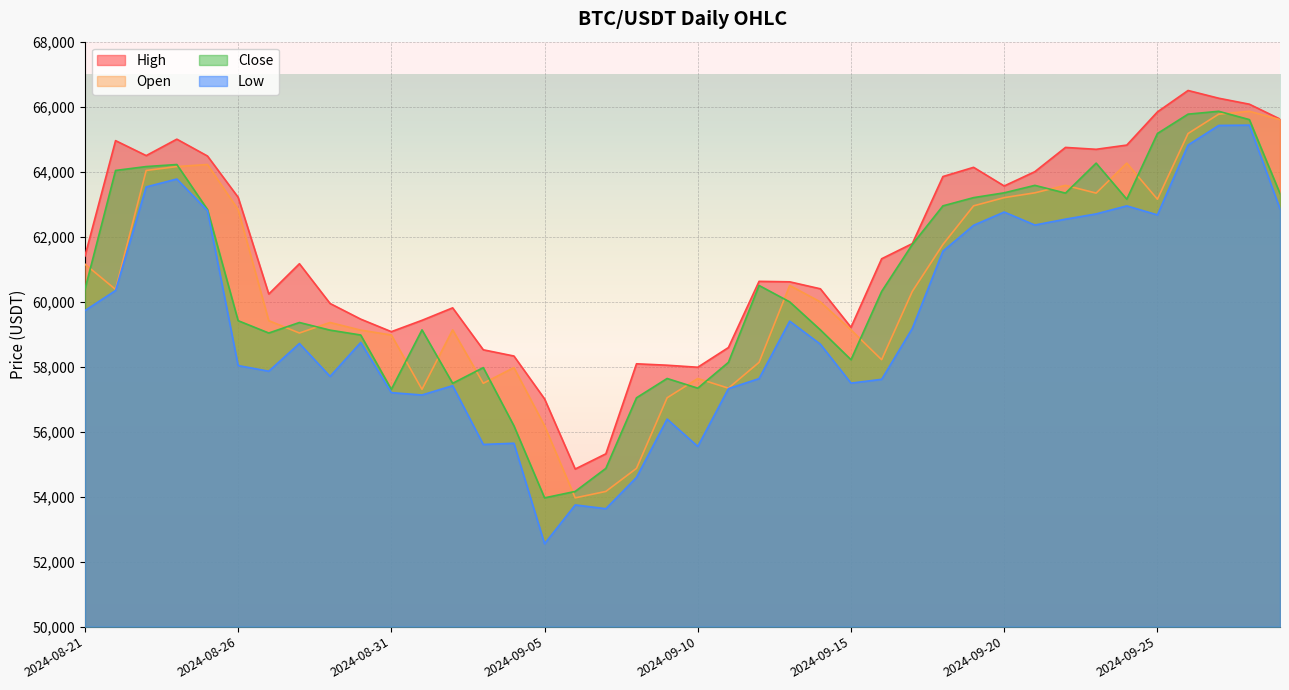

Where is the first local minimum for High?

2024-08-23